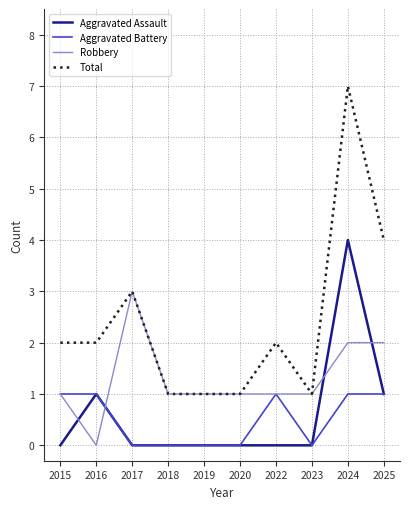

Reading left to right, what are all the values shown in this chart?

Aggravated Assault: 2015=0	2016=1	2017=0	2018=0	2019=0	2020=0	2022=0	2023=0	2024=4	2025=1
Aggravated Battery: 2015=1	2016=1	2017=0	2018=0	2019=0	2020=0	2022=1	2023=0	2024=1	2025=1
Robbery: 2015=1	2016=0	2017=3	2018=1	2019=1	2020=1	2022=1	2023=1	2024=2	2025=2
Total: 2015=2	2016=2	2017=3	2018=1	2019=1	2020=1	2022=2	2023=1	2024=7	2025=4